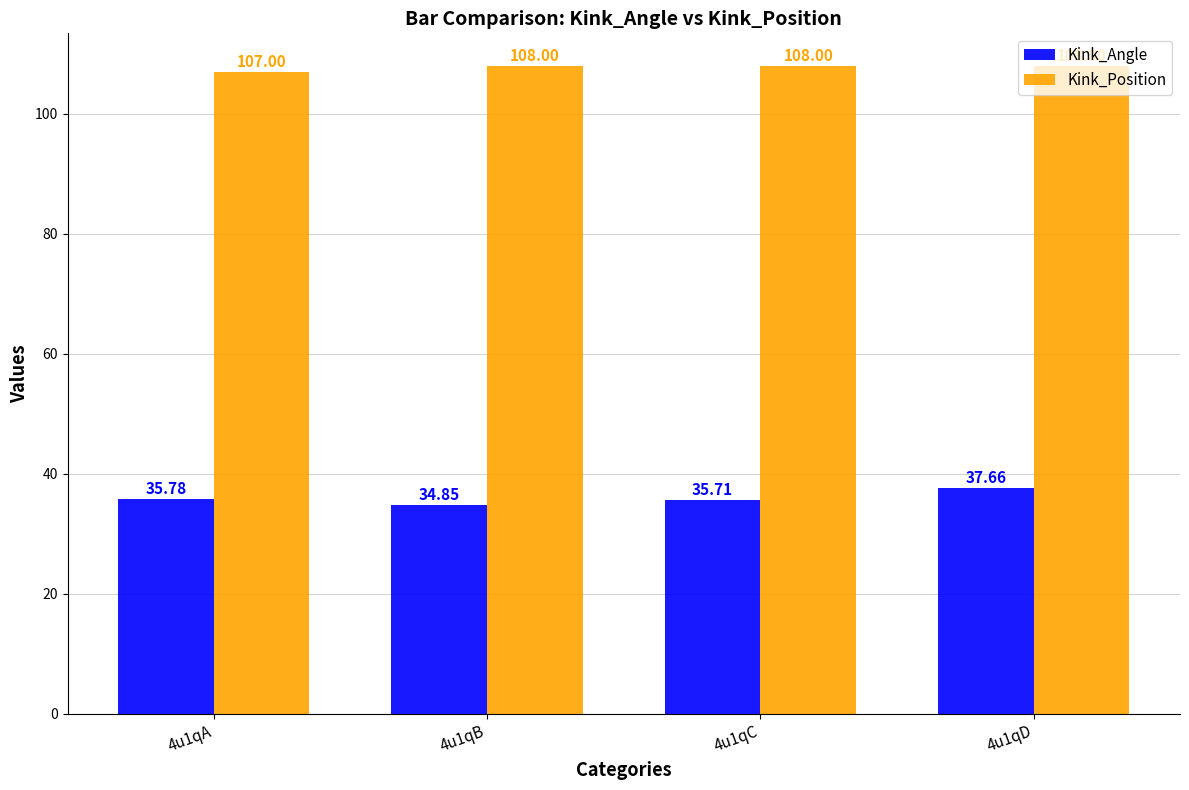

What is the value of the Kink_Position bar at the 3rd from the left?

108.0